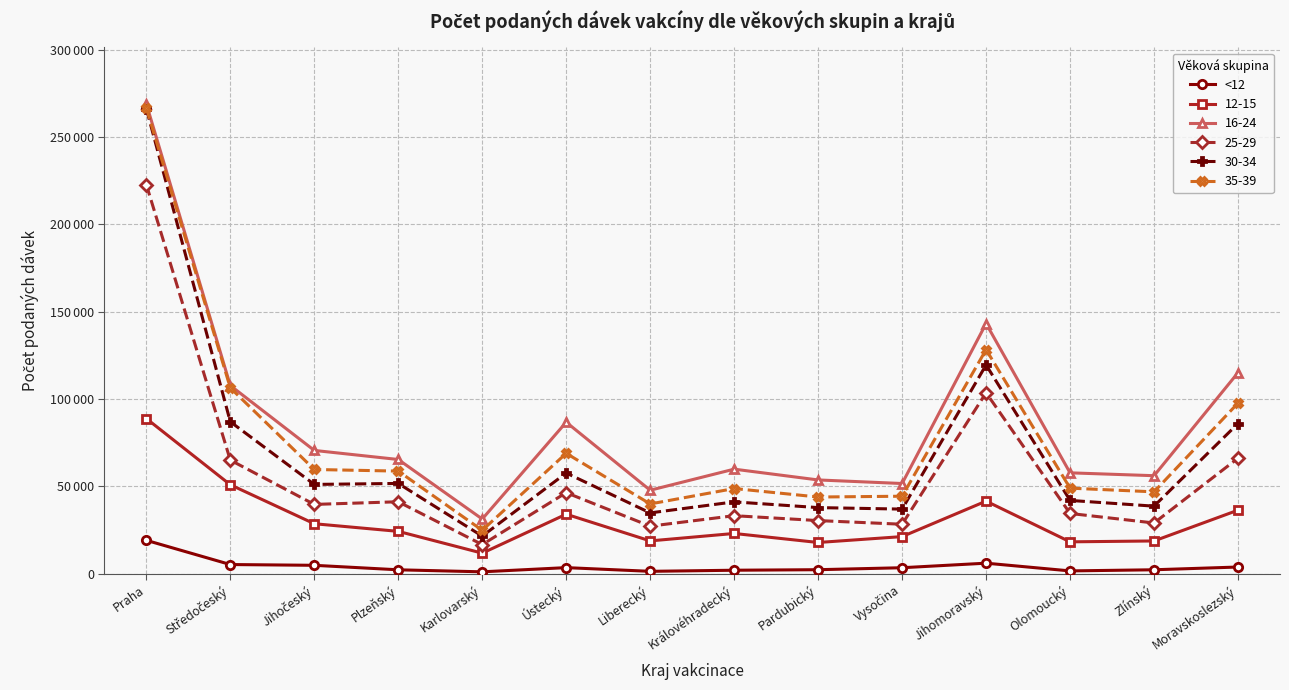

What are all the series names shown in the legend?

<12, 12-15, 16-24, 25-29, 30-34, 35-39